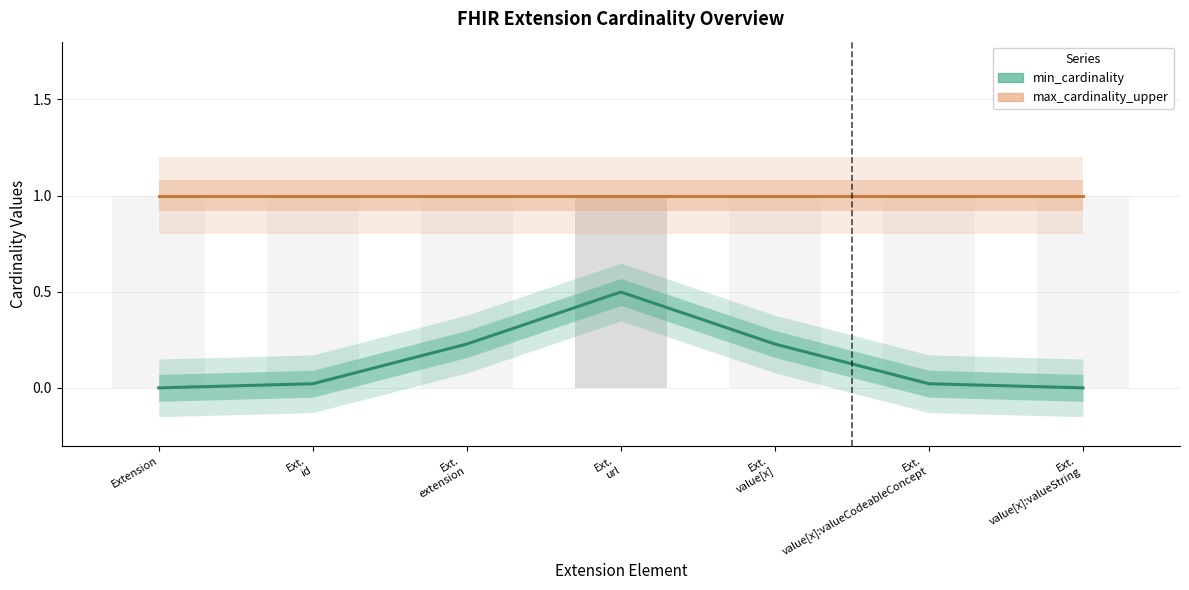

List the series in order of their overall mean, lowest first.

min_cardinality, max_cardinality_upper